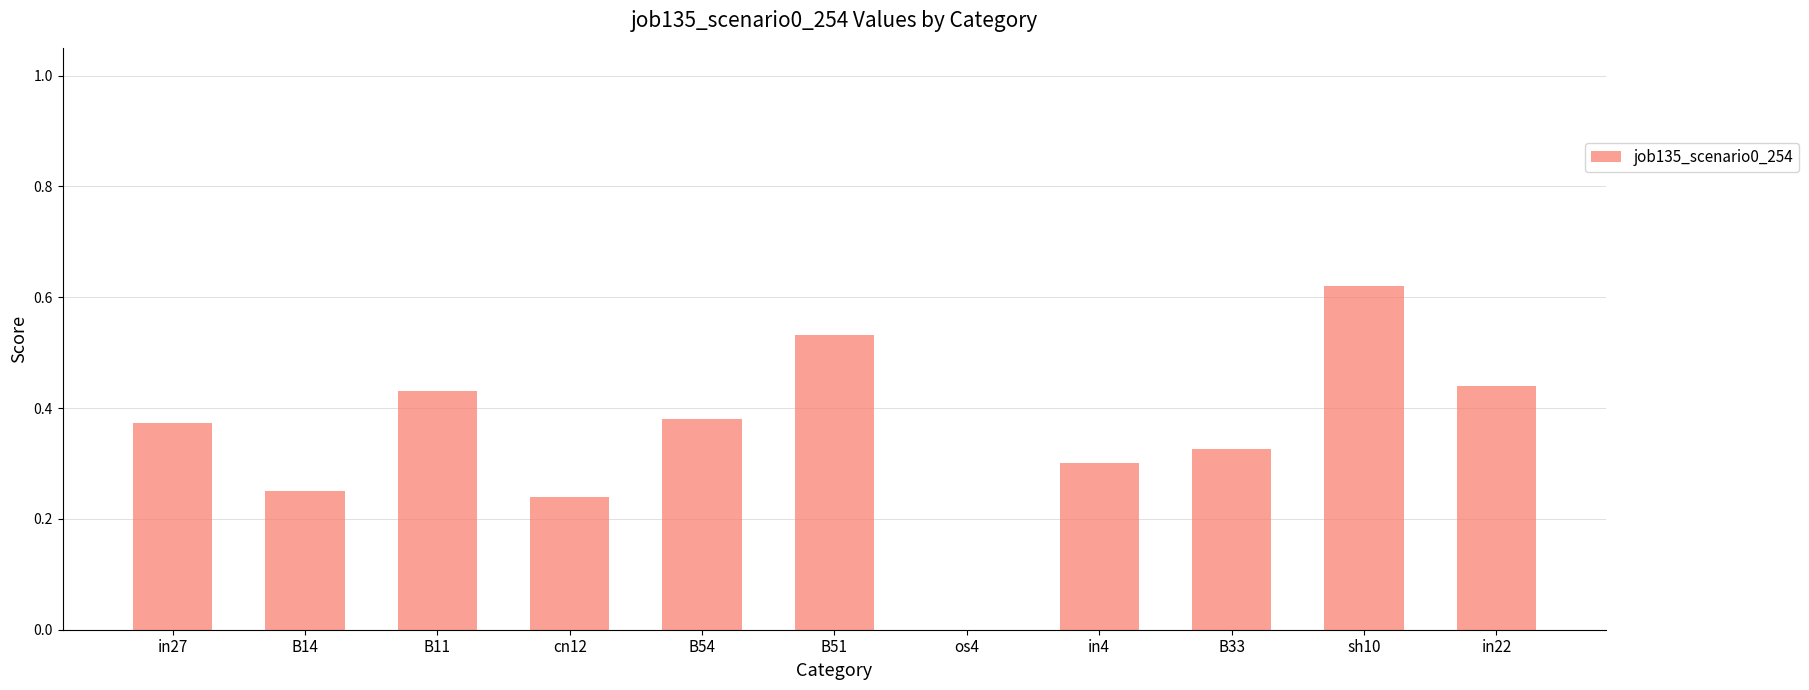

Which category has the highest value across all series?

sh10